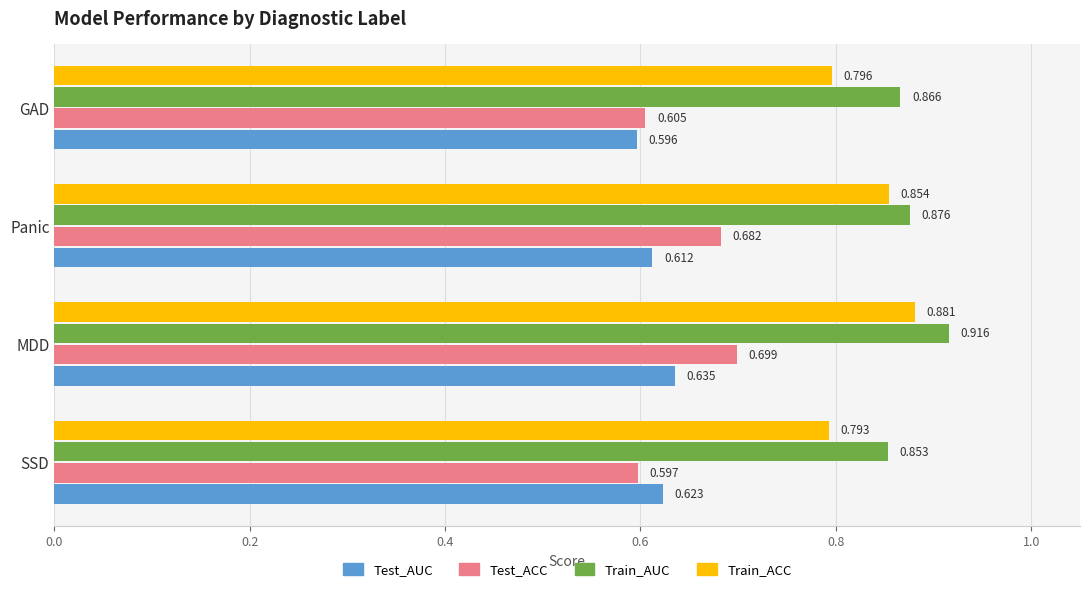

At which label is Train_AUC closest to 0?

SSD